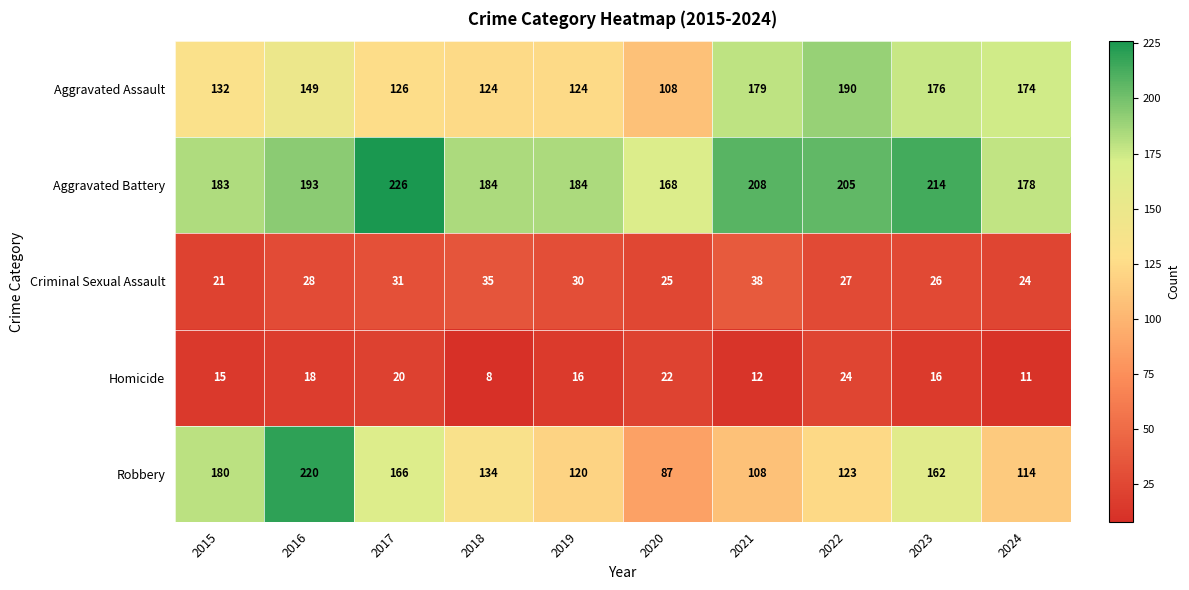

Which label corresponds to the smallest value in the chart?

2018